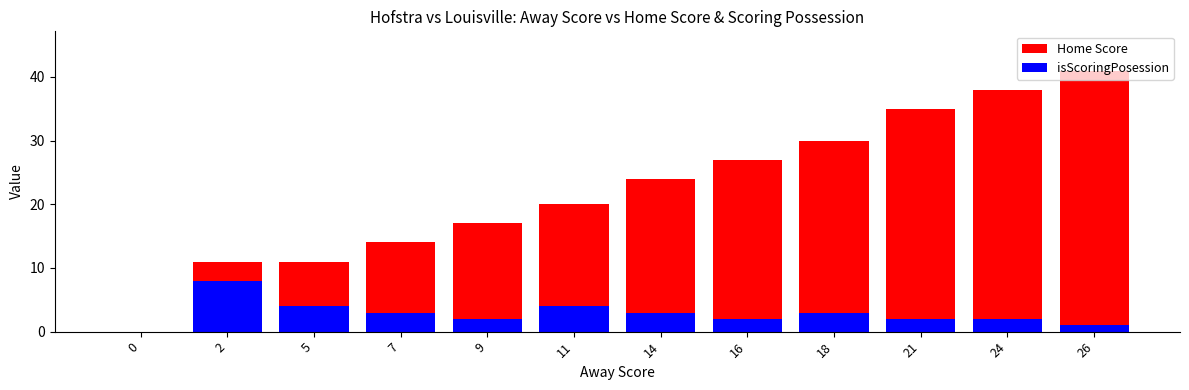

Rank the series by their average value, from highest to lowest.

Home Score, isScoringPosession